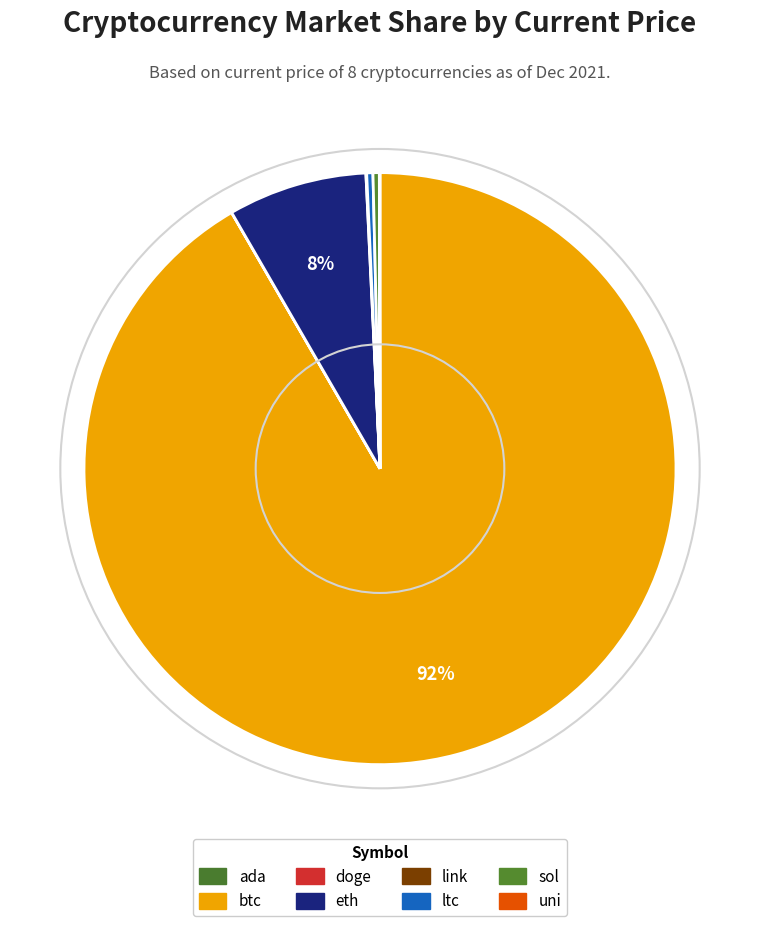

Is doge the majority of the pie?

No